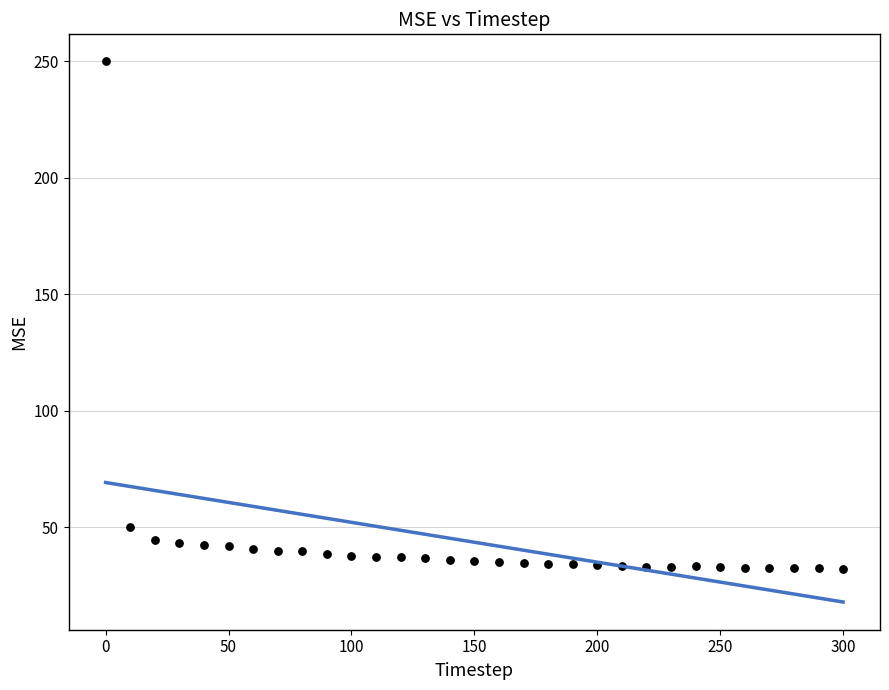

What Y value in the scatter plot is closest to 141?

50.0